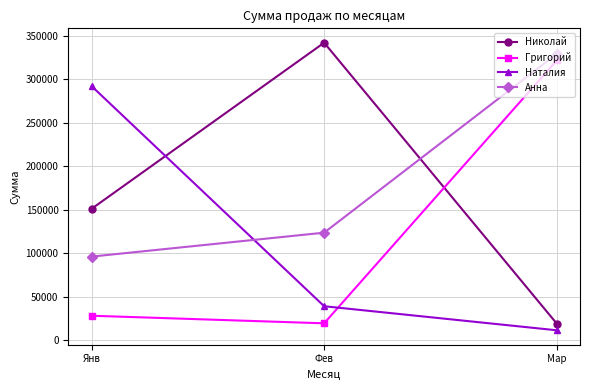

Between Фев and Мар, which series saw the biggest shift?

Николай